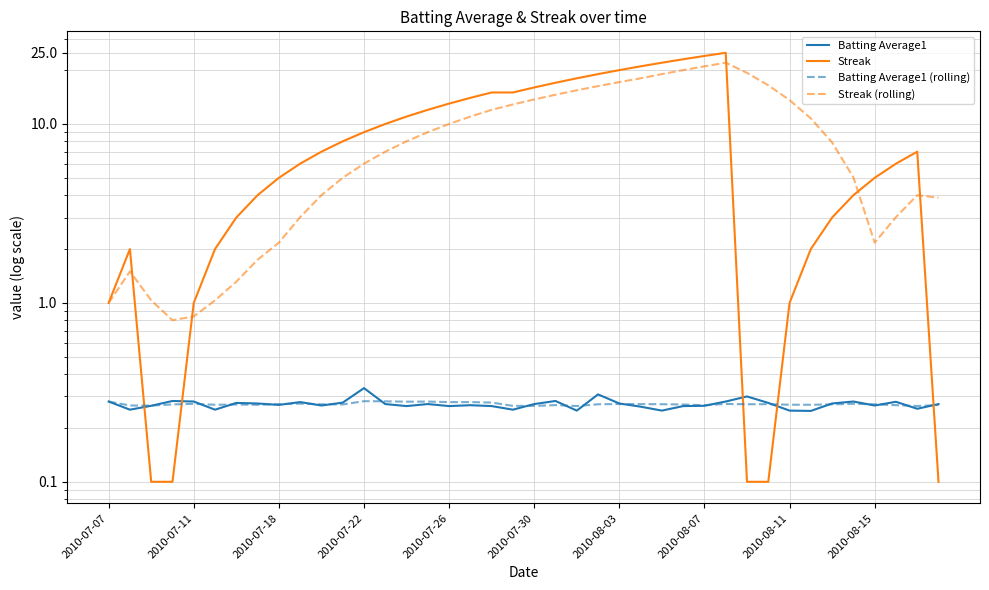

Is the value of Streak (rolling) at 24 greater than the value of Streak at 17?

Yes